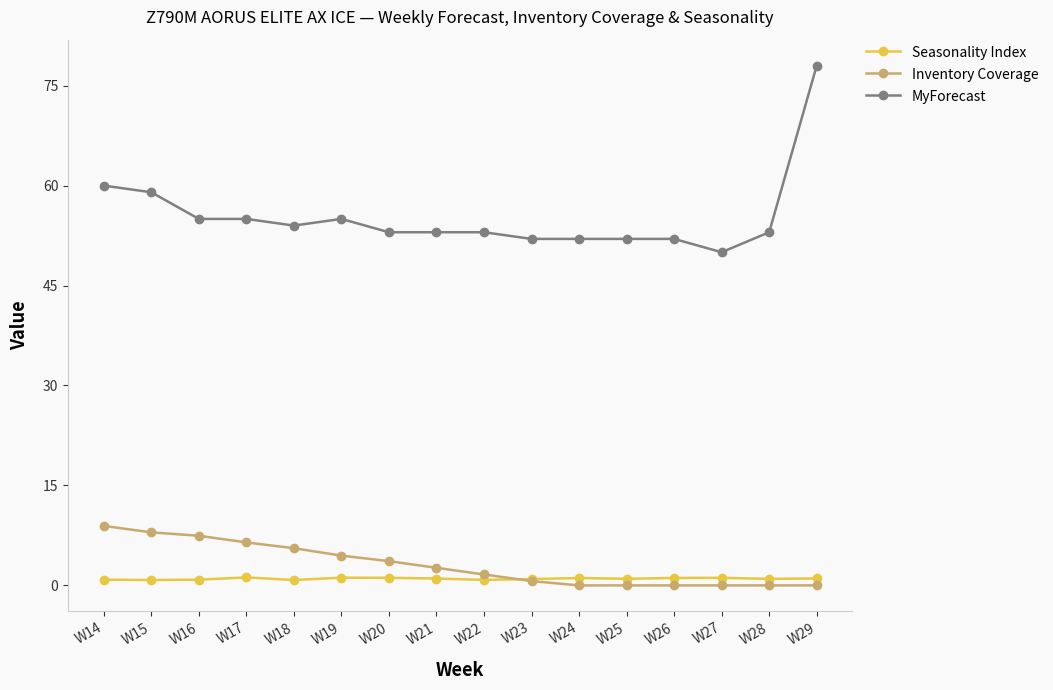

Does the chart display data point markers on the line(s)?

Yes